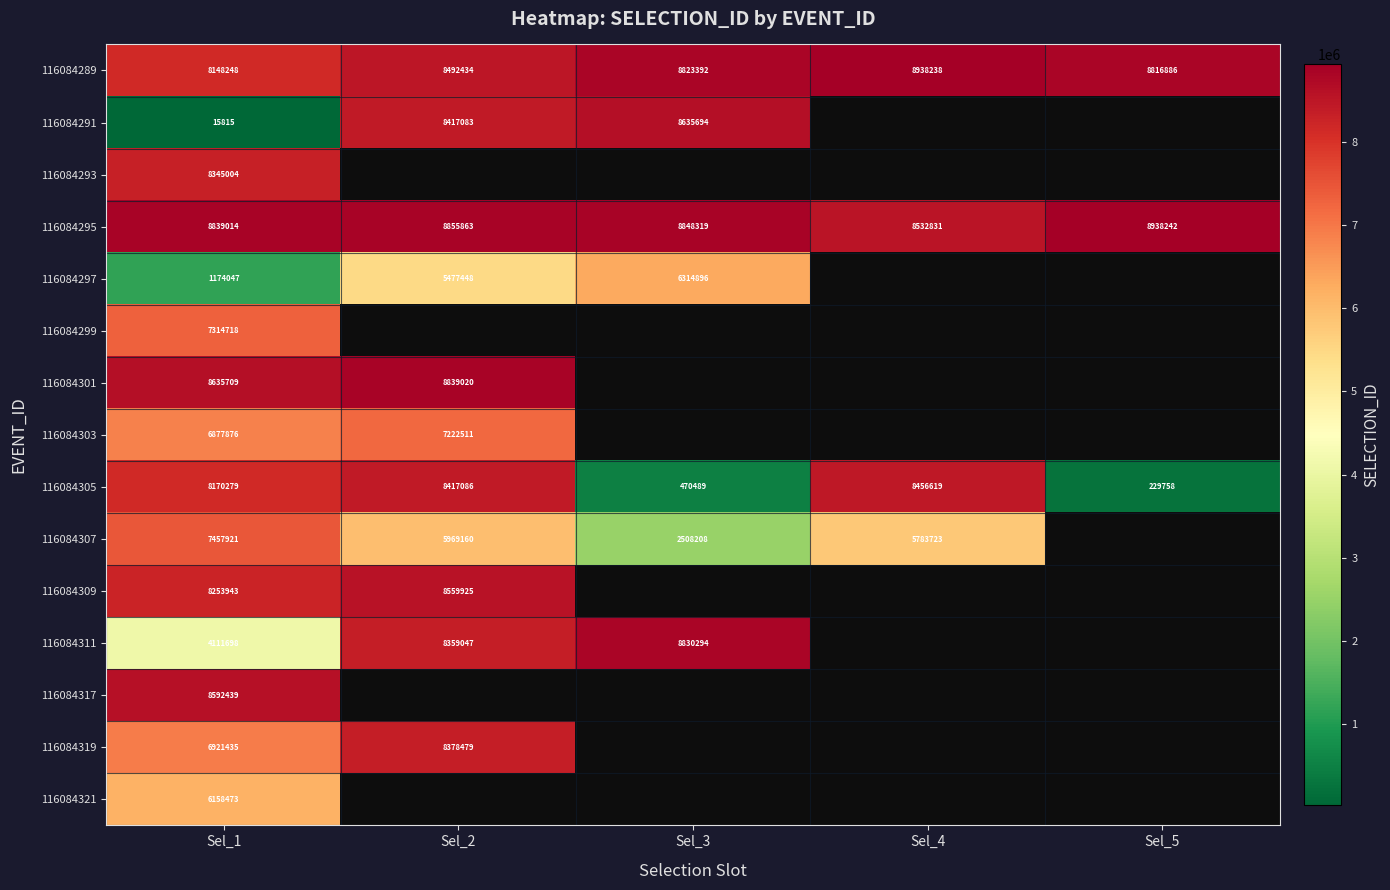

The value of 116084297 at Sel_2 is 7551368. True or false?

False